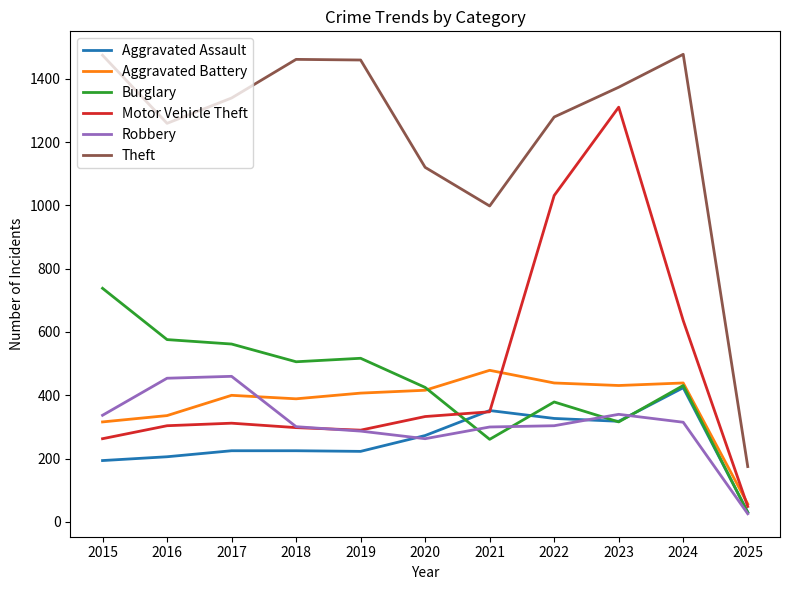

Which series has the widest spread of values?

Theft